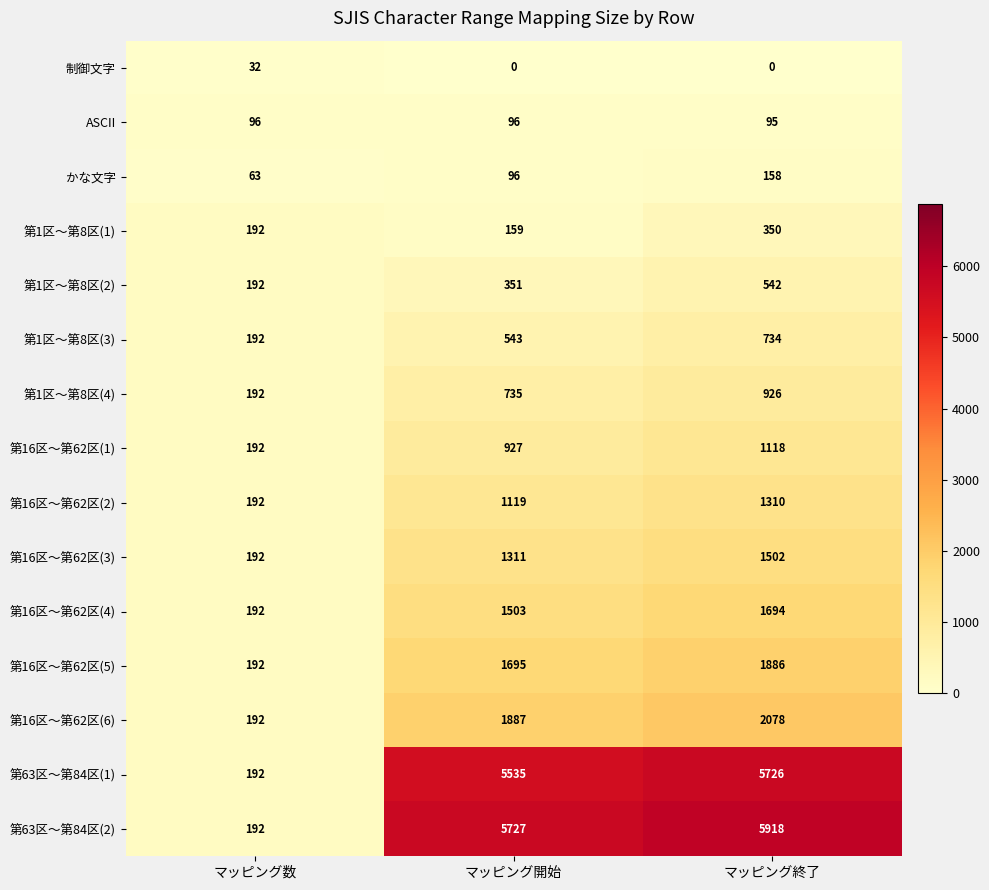

Which series has the widest spread of values?

第63区～第84区(2)